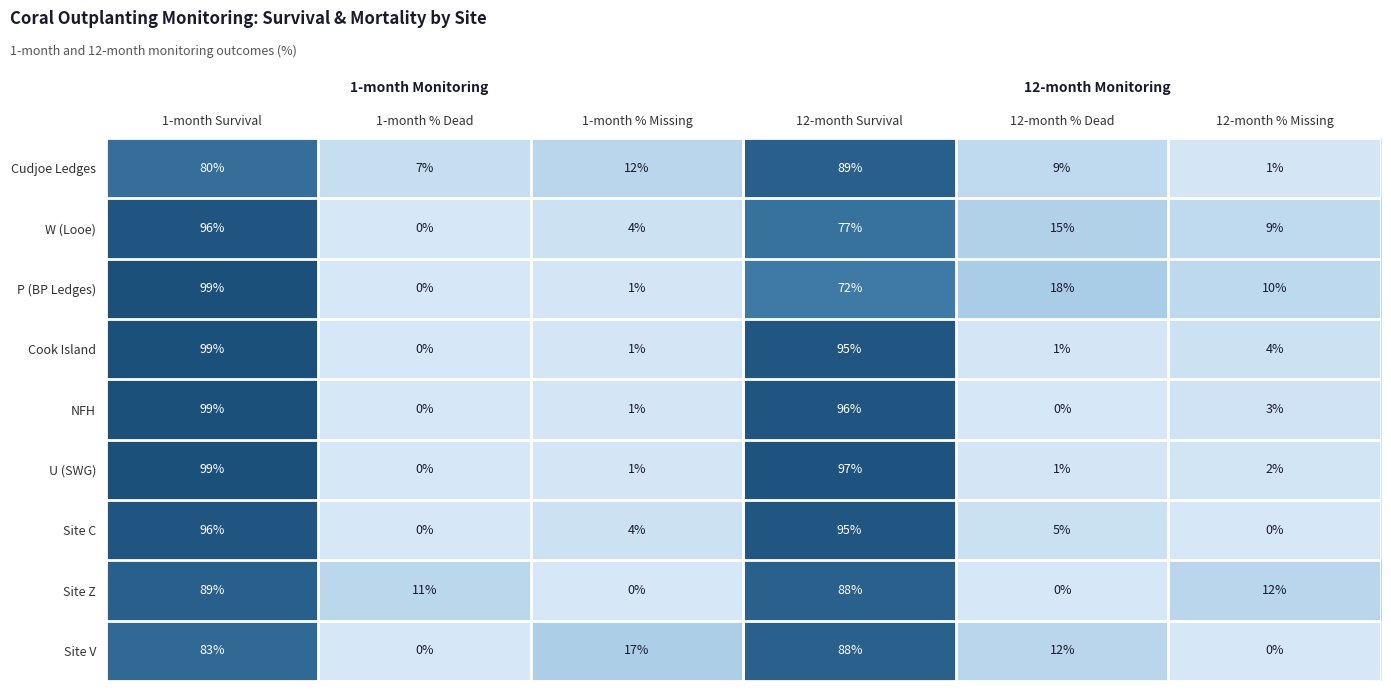

What is the difference between the maximum and minimum values in the NFH series?

99